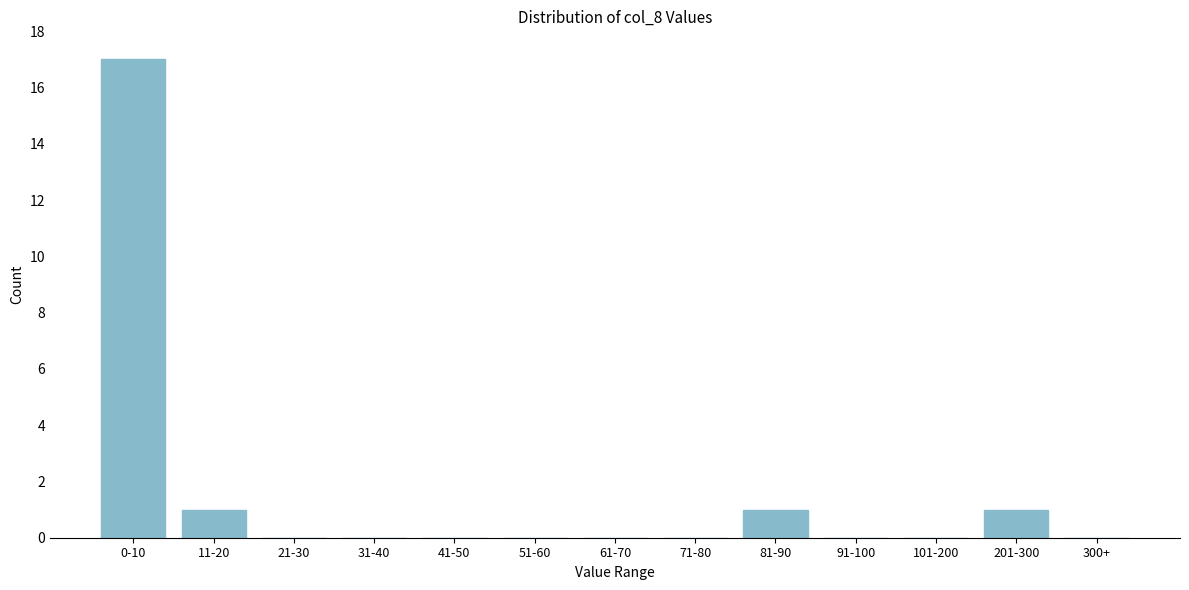

Reading left to right, transcribe all the data shown in this chart.

0-10=17	11-20=1	21-30=0	31-40=0	41-50=0	51-60=0	61-70=0	71-80=0	81-90=1	91-100=0	101-200=0	201-300=1	300+=0